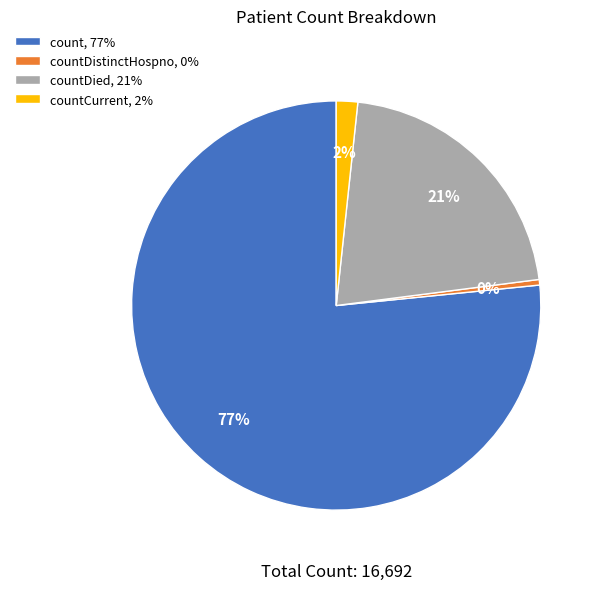

Is there any slice that represents more than half of the pie?

Yes